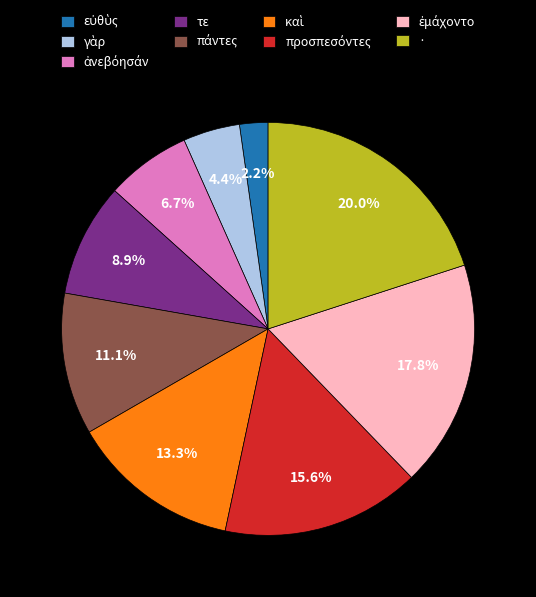

Count the number of slices in the pie.

9